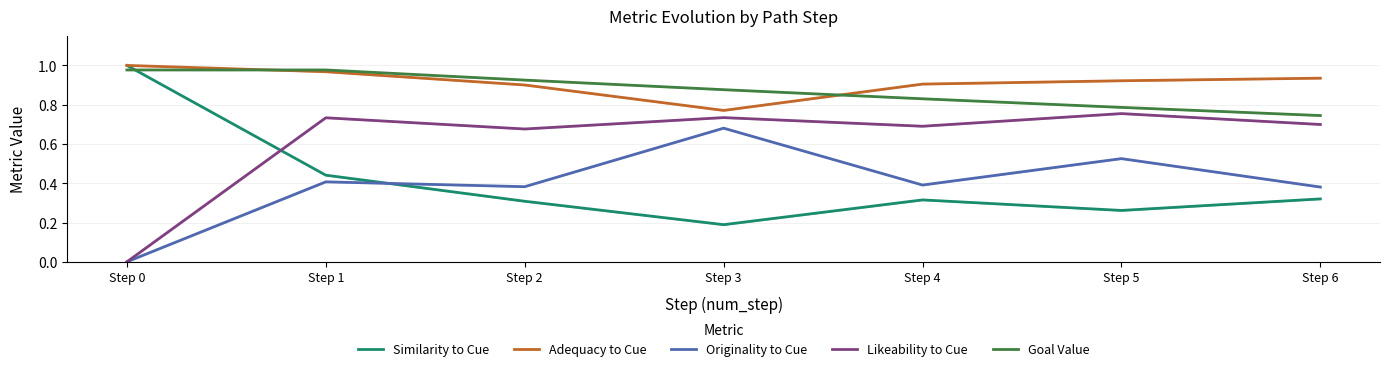

How many interior local peaks does the Likeability to Cue series have?

3